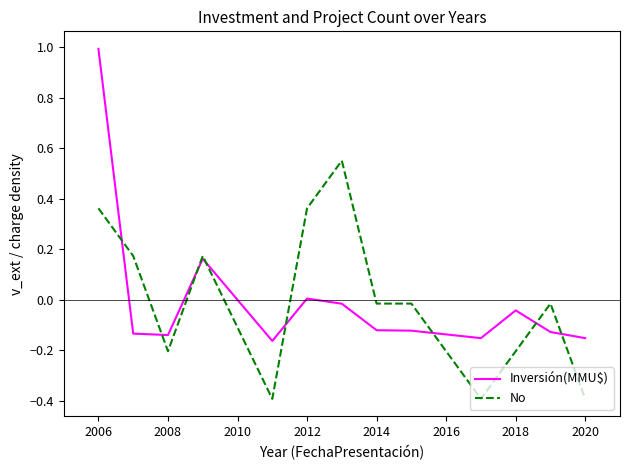

What is the maximum value shown in the chart?

1.0